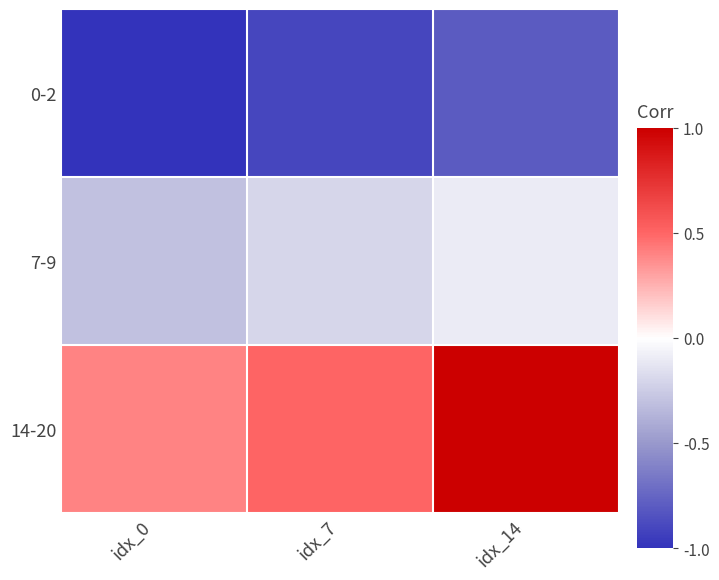

Reading right to left, extract all data points from this chart.

0-2: idx_14=-0.8	idx_7=-0.9	idx_0=-1.0
7-9: idx_14=-0.1	idx_7=-0.2	idx_0=-0.3
14-20: idx_14=1.0	idx_7=0.5	idx_0=0.4